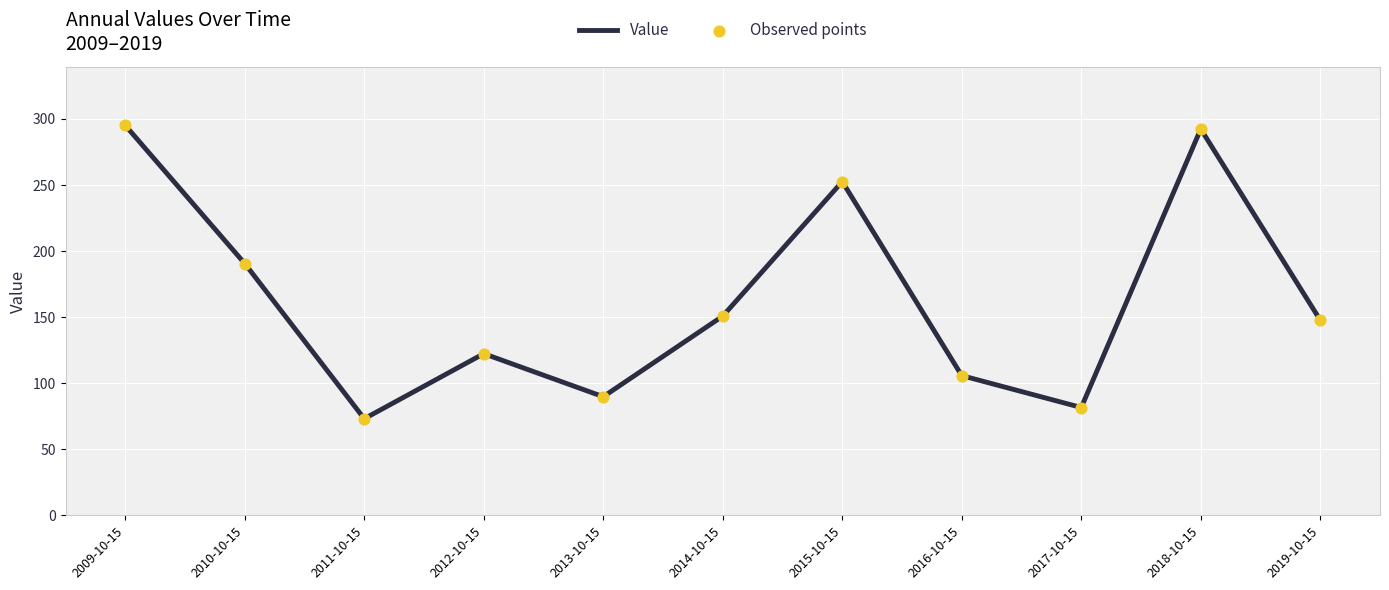

What is the difference between the maximum and minimum values?

222.0